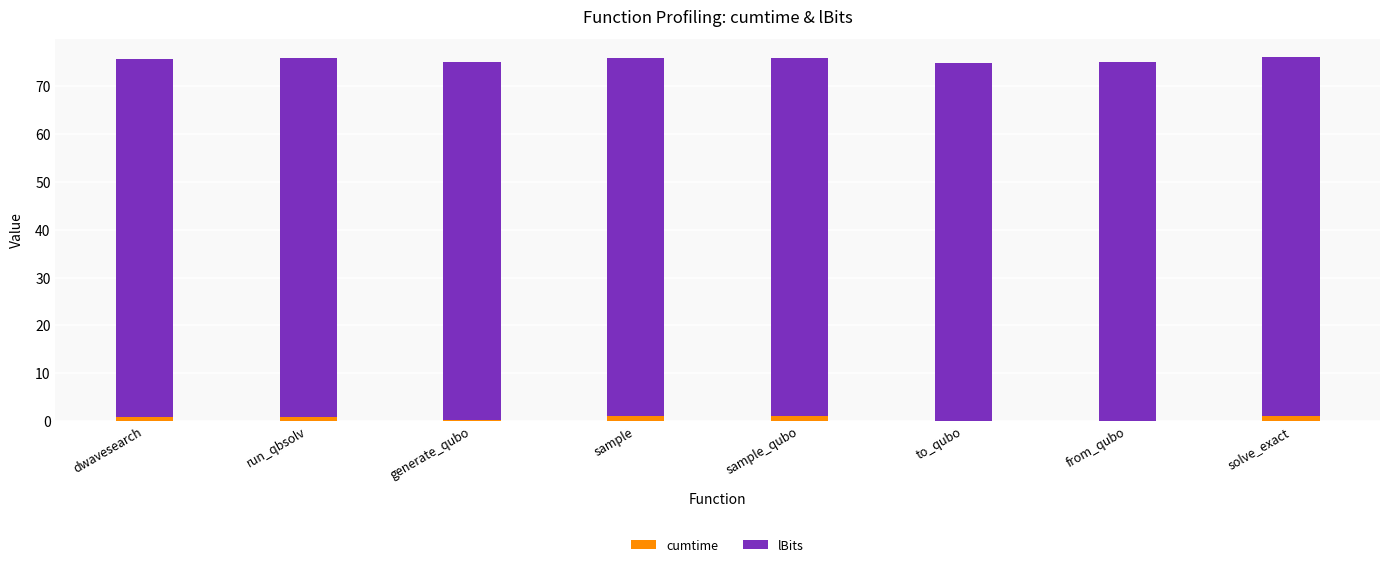

Read the cumtime value at from_qubo.

0.1